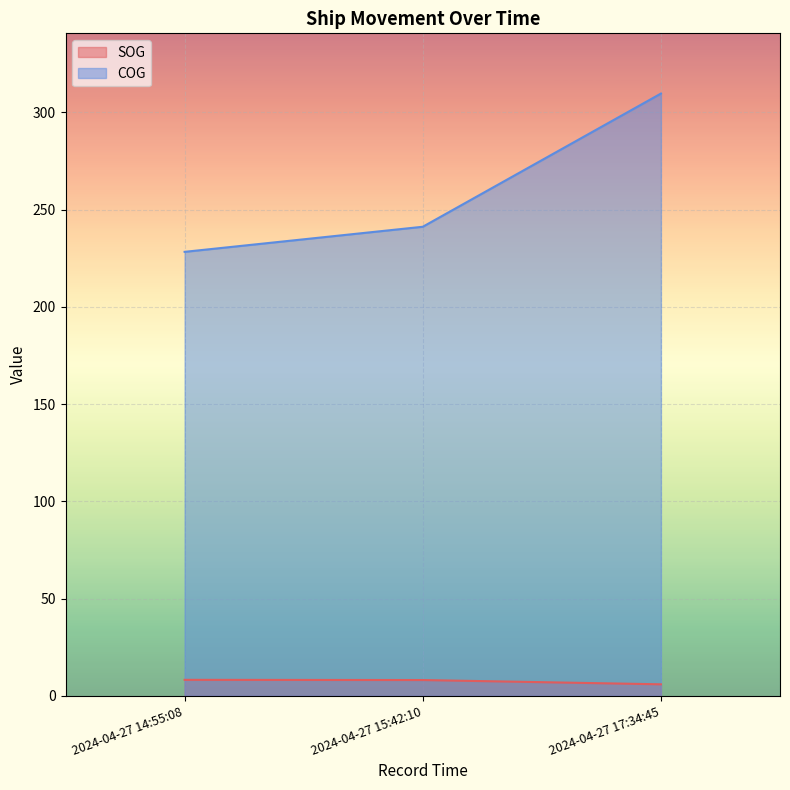

Which label corresponds to the smallest value in the chart?

2024-04-27 17:34:45